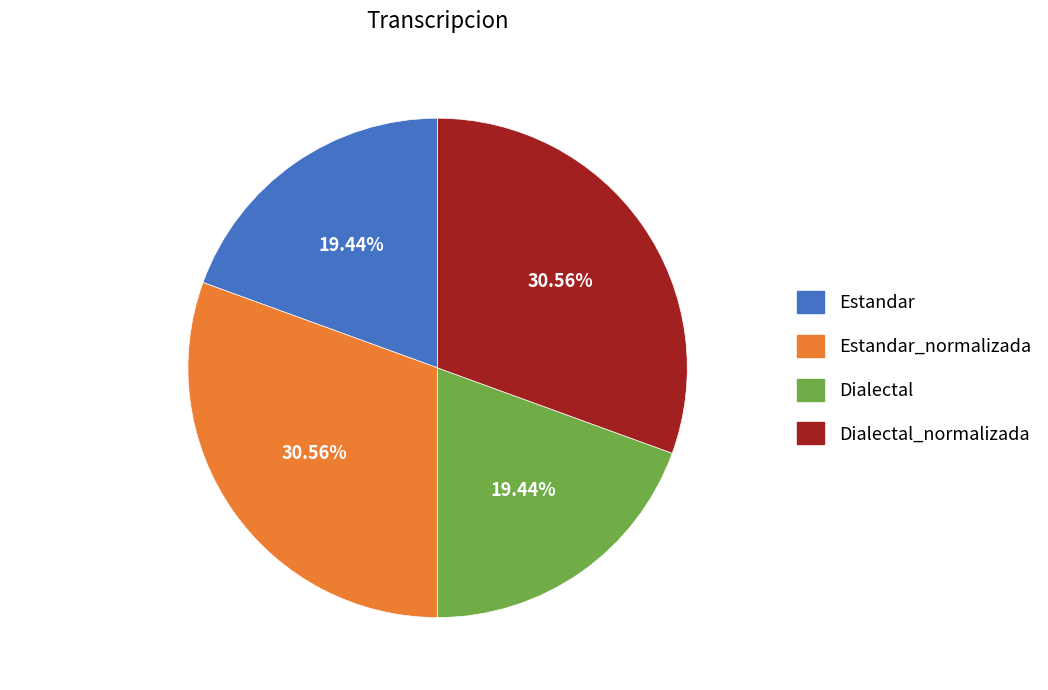

To the nearest percent, what is the average slice percentage?

25%